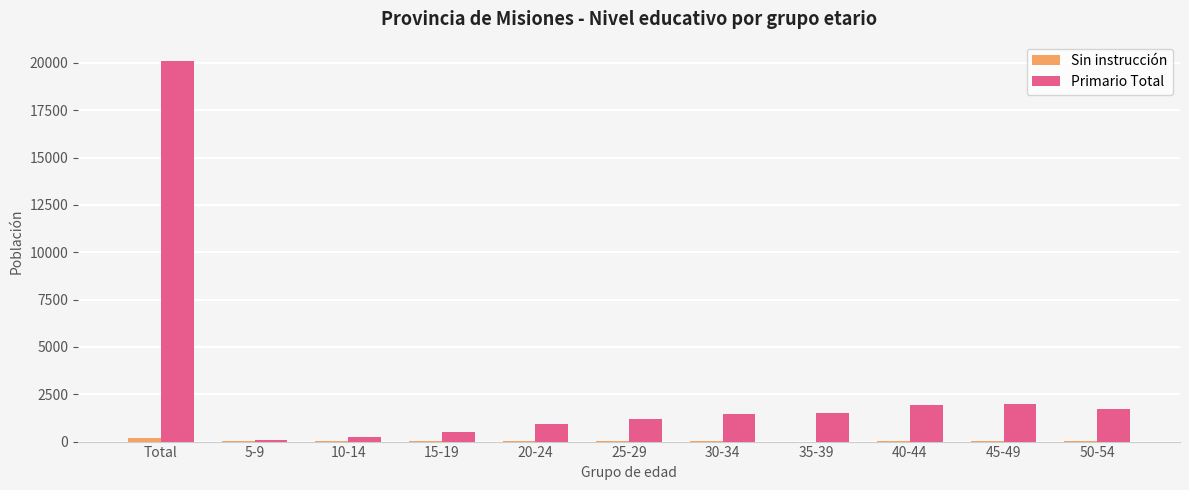

True or false: Primario Total has a value of 20118 at Total.

True